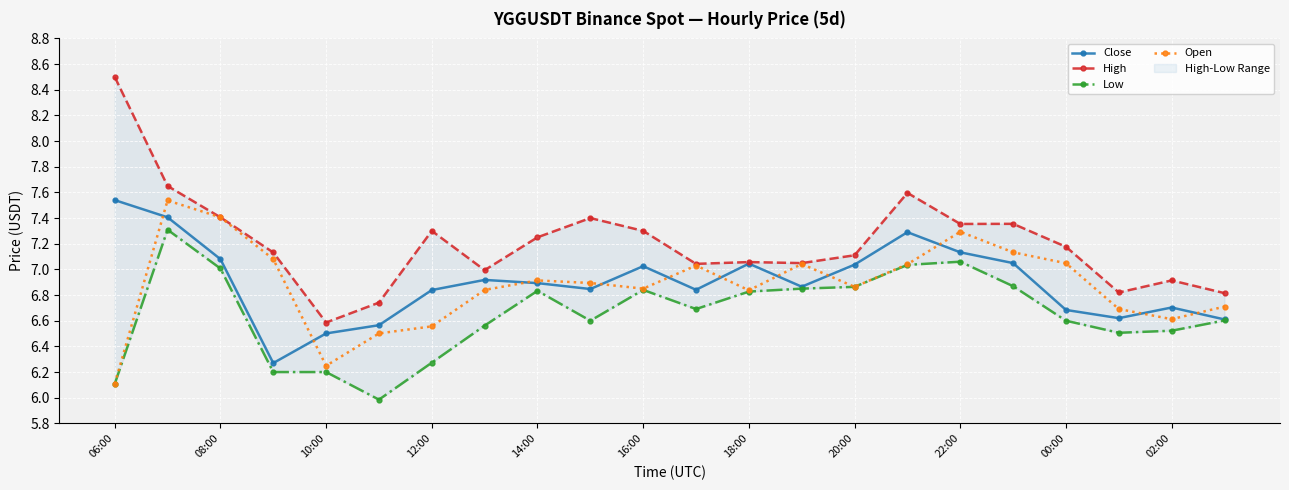

What is the sum of all Close values?

151.8